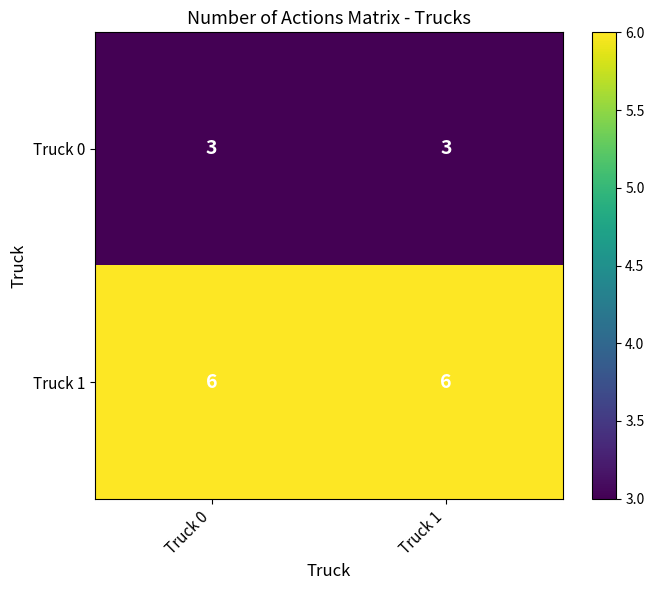

Rank the series by their maximum value, from highest to lowest.

Truck 1, Truck 0